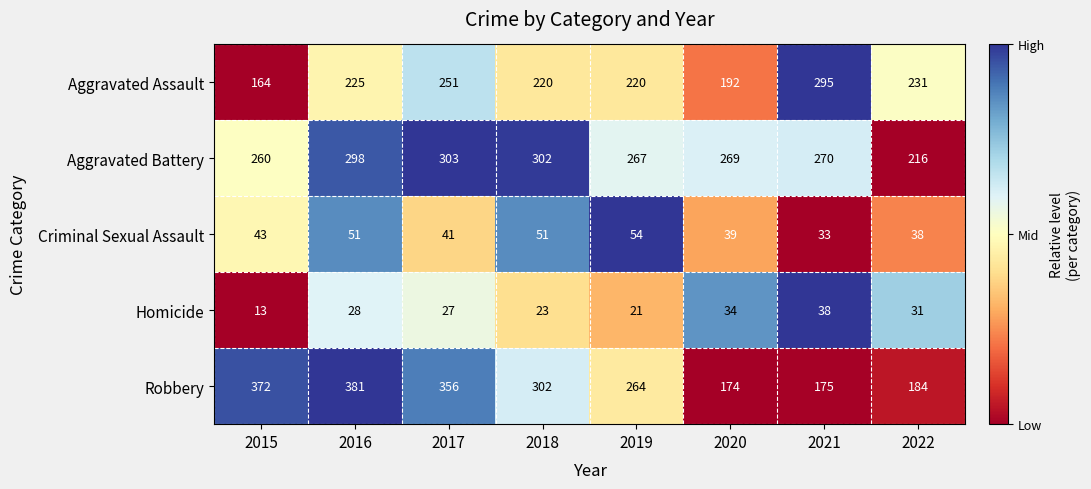

What is the sum of the Aggravated Battery values at 2021 and 2020?

539